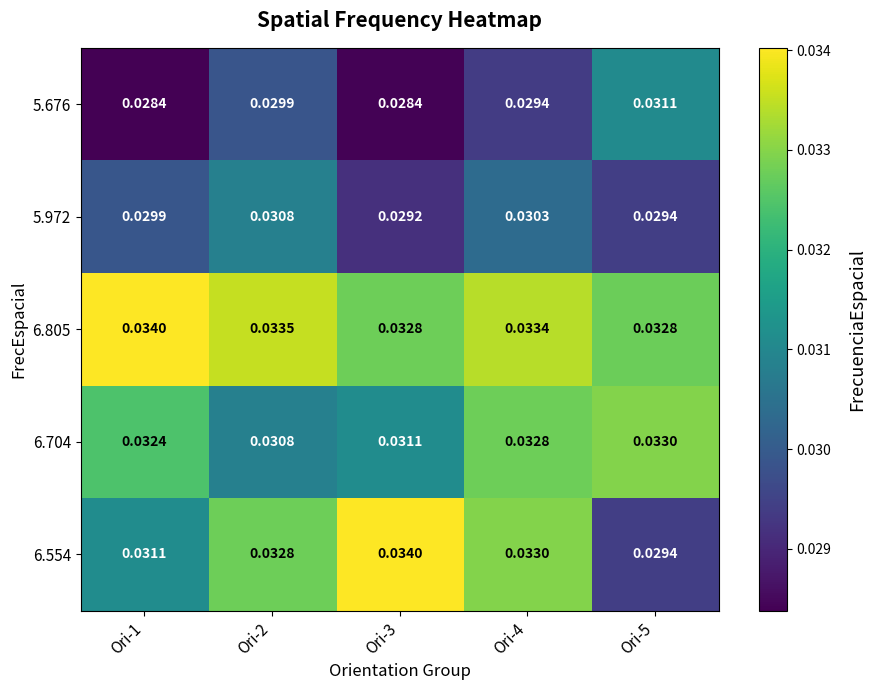

Which series has the largest range (max minus min)?

6.554